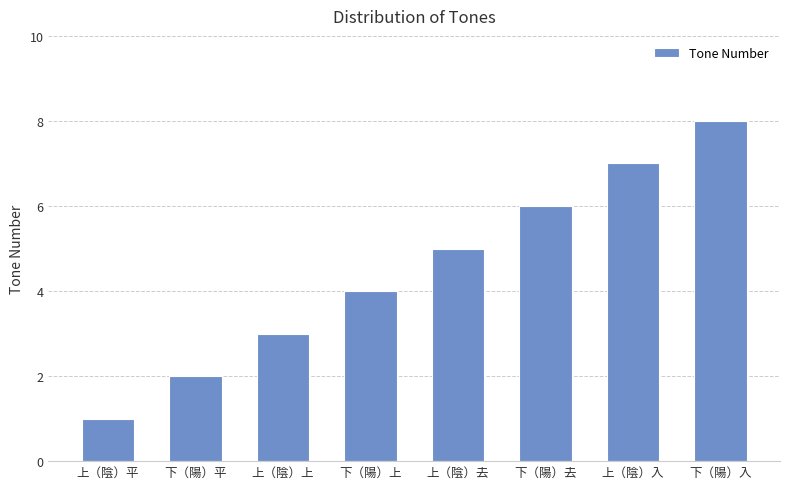

Count the number of data series in this chart.

1